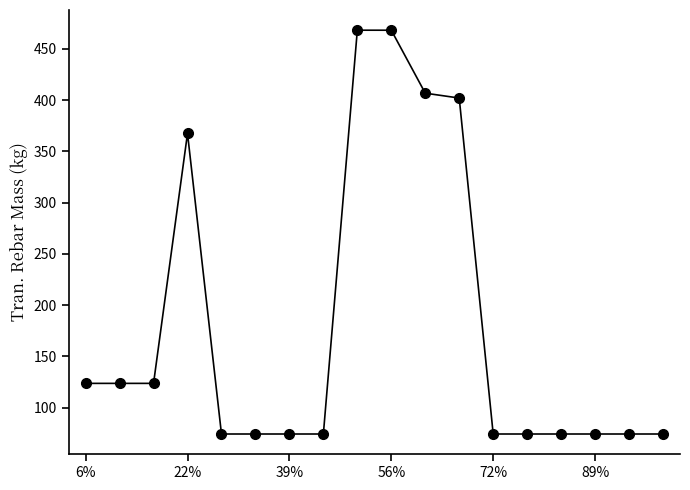

True or false: there are more than 0 points higher than both neighbors.

True